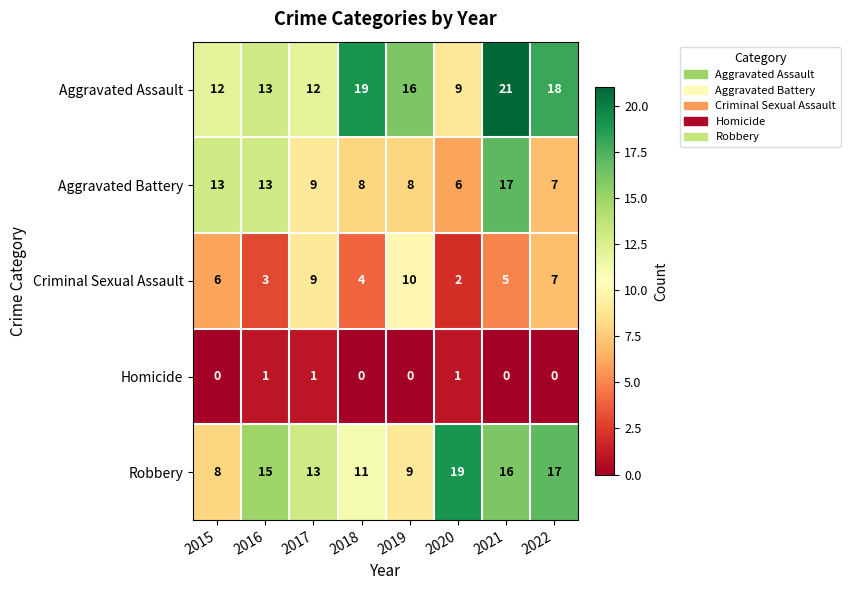

Read the Aggravated Assault value at 2017, to the nearest 10.

10